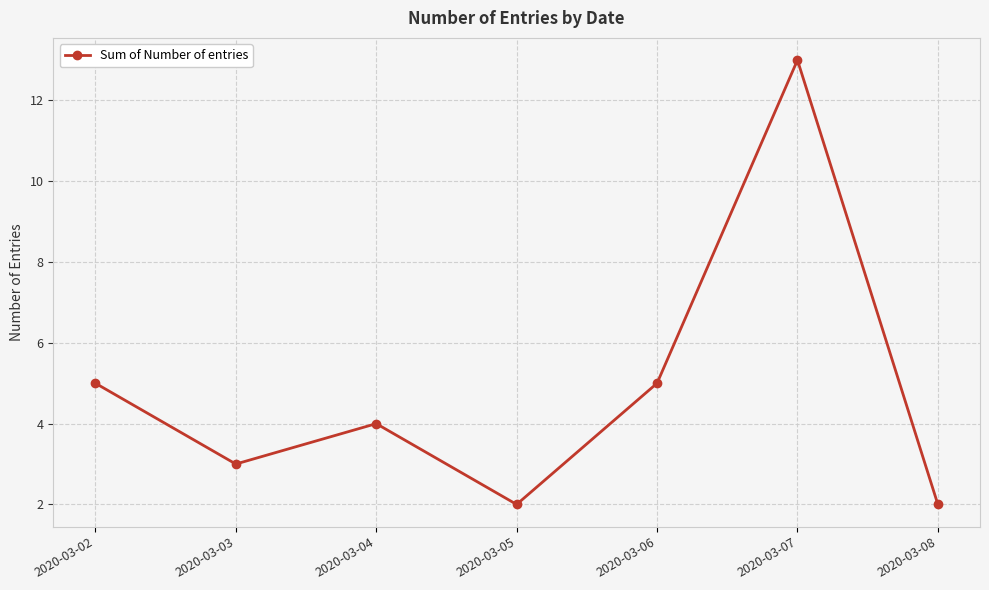

Is it true that the value at 2020-03-03 is 5?

False